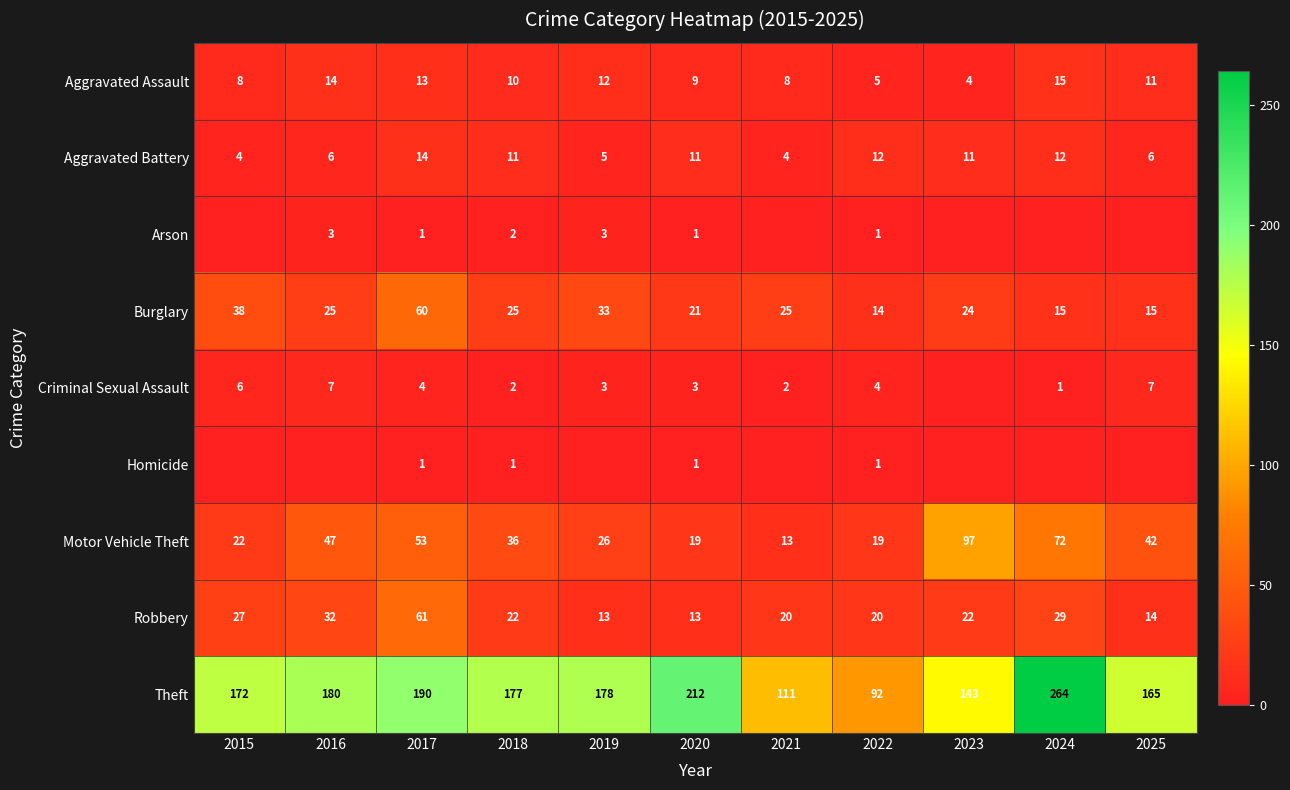

Which series changed the most between 2017 and 2020?

Robbery